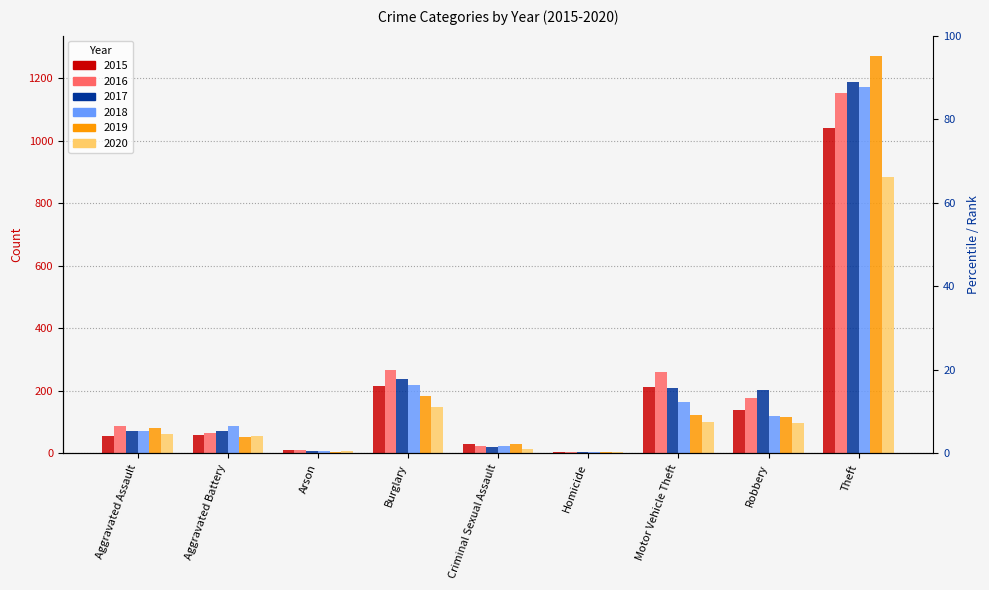

Rank the series by their maximum value, from lowest to highest.

2020, 2015, 2016, 2018, 2017, 2019